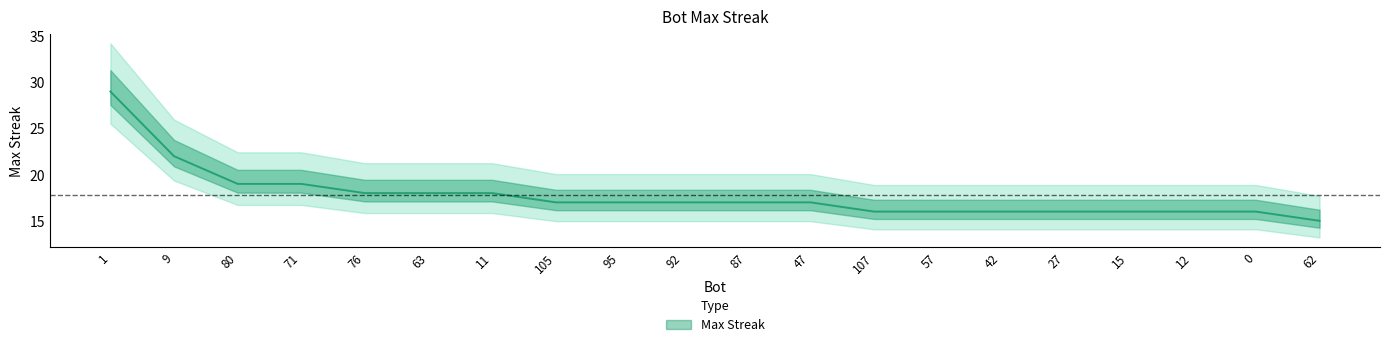

Where does the data first go above 17?

1